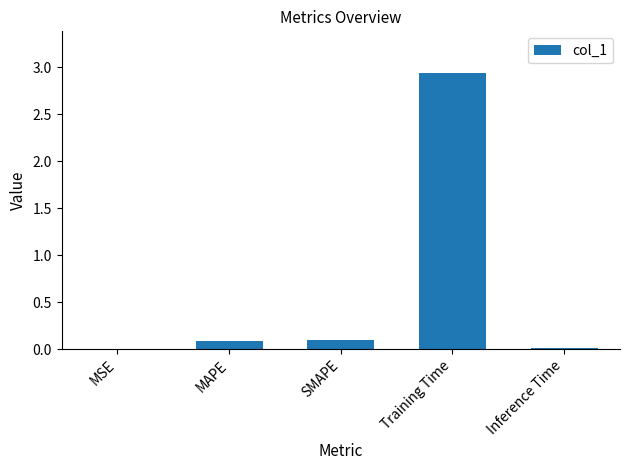

What is the sum of all values?

3.1